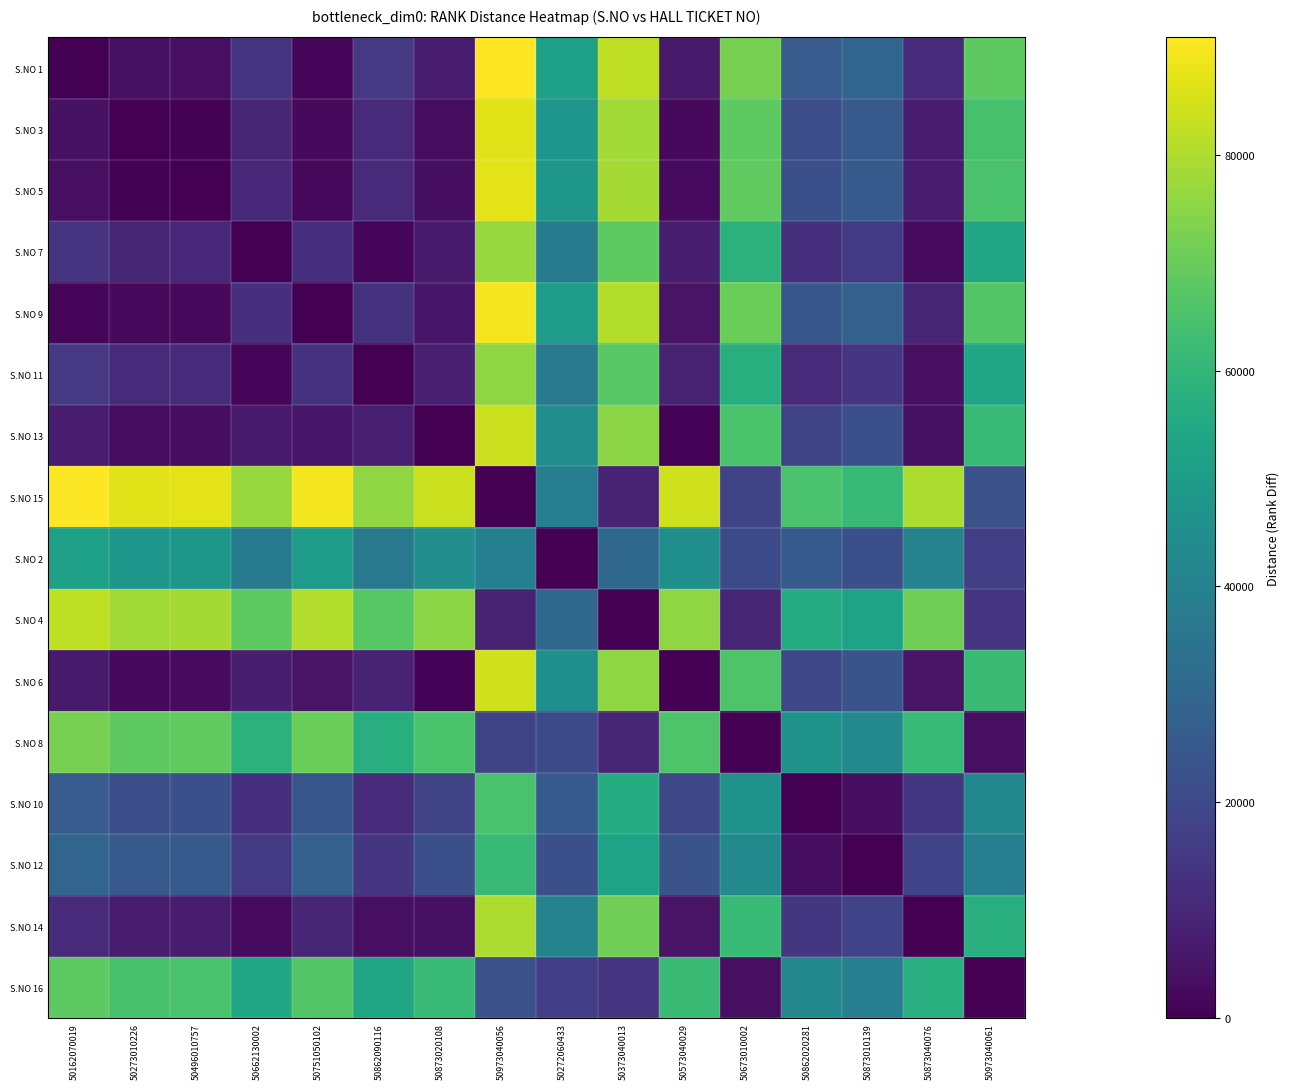

Count the number of categories in the chart.

16